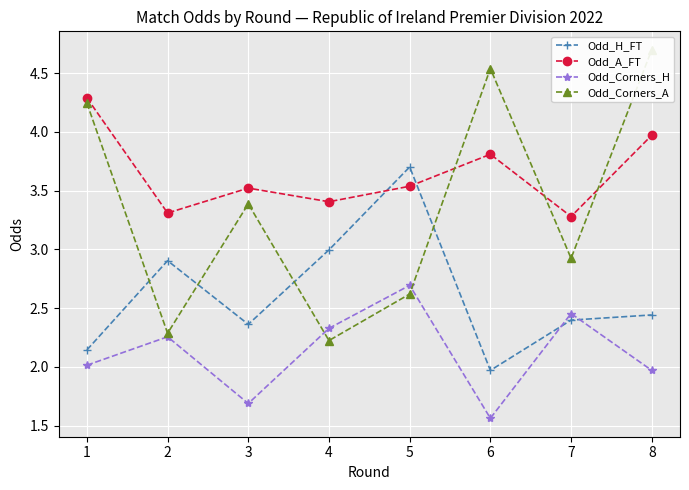

What is the sum of all Odd_Corners_A values?

26.9